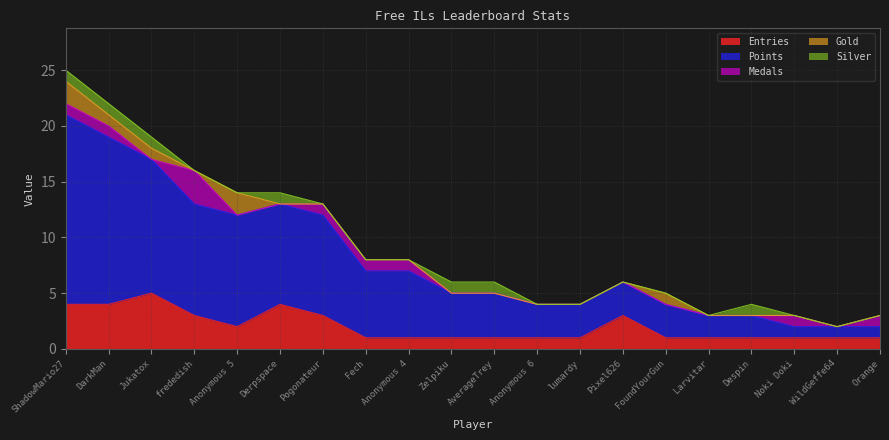

What is the difference between the highest and lowest values at AverageTrey?

4